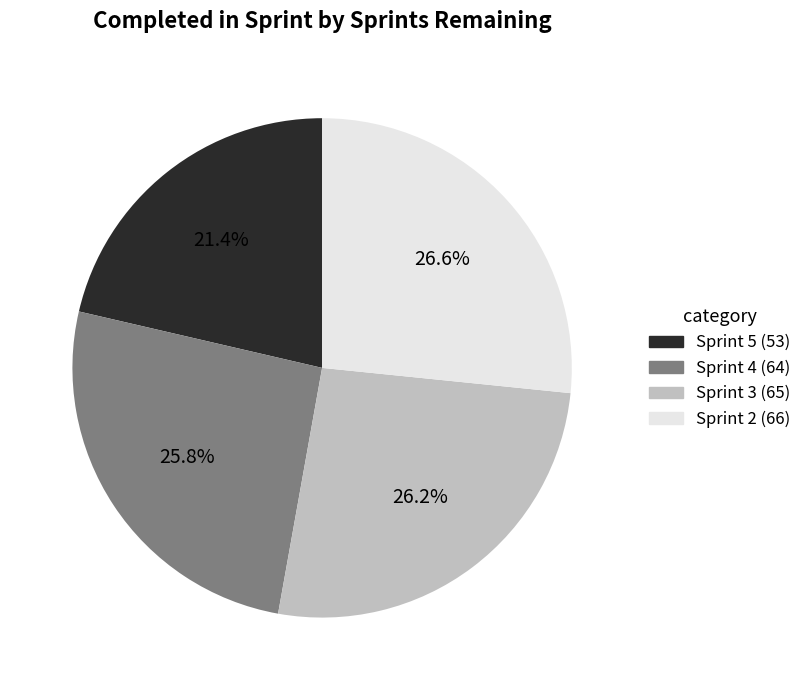

The Sprint 4 slice represents 19% of the pie. True or false?

False